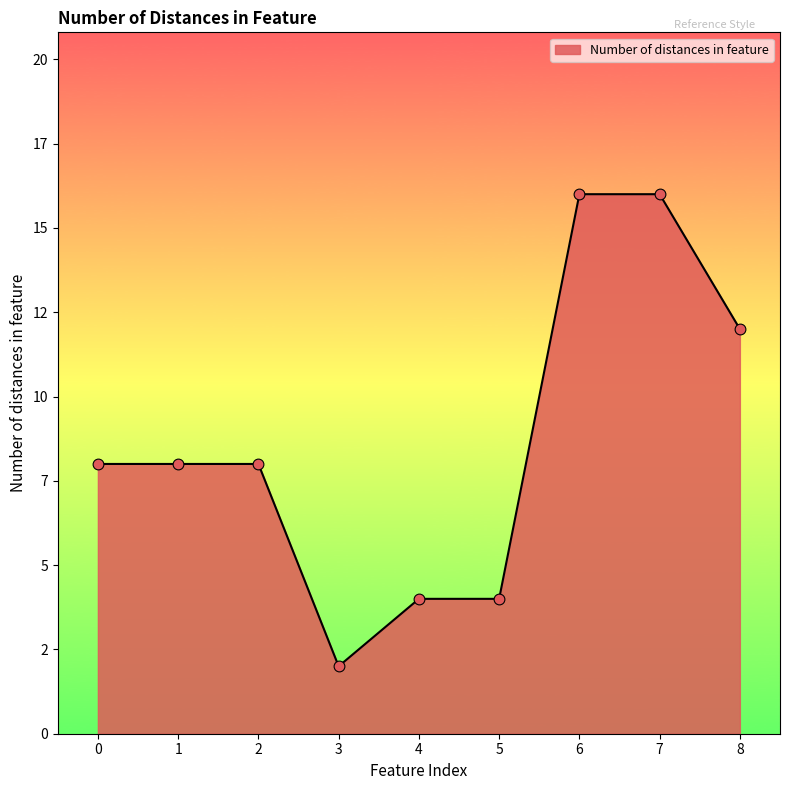

Approximately how many times larger is the value at 1 compared to 8?

0.7